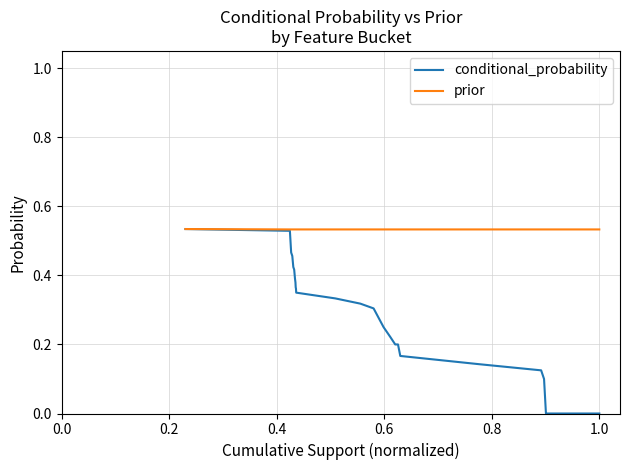

Which series has the largest range (max minus min)?

conditional_probability